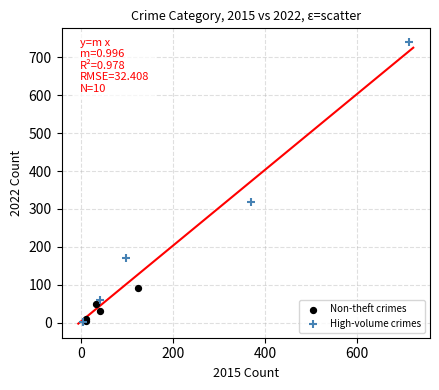

Which series reaches the maximum Y coordinate?

High-volume crimes